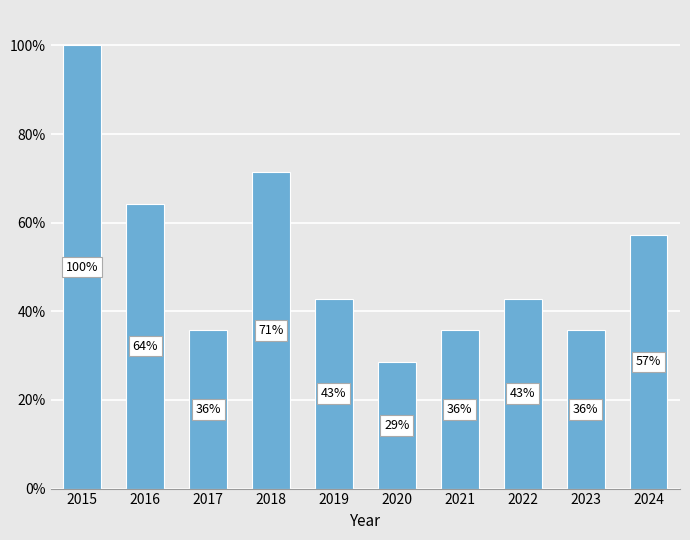

Reading right to left, extract all data points from this chart.

8	5	6	5	4	6	10	5	9	14